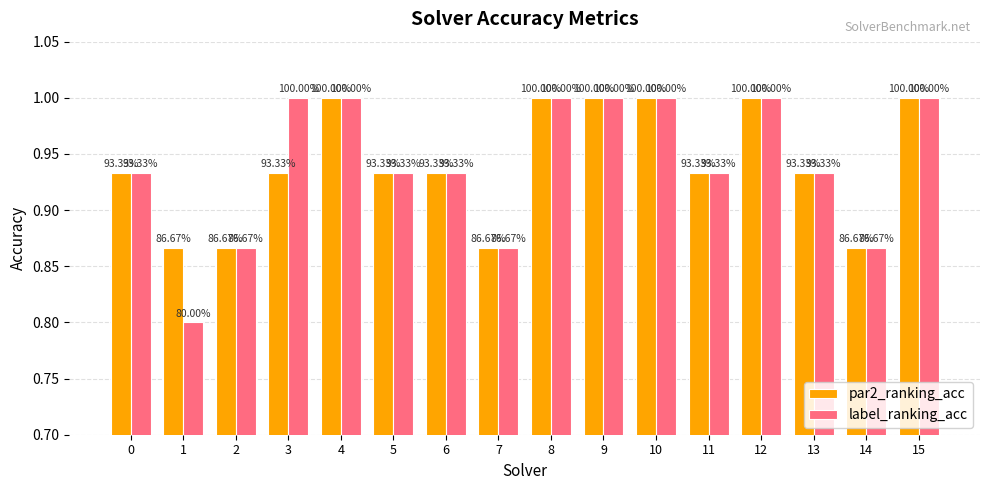

Are the bars grouped side by side (vs. stacked)?

Yes